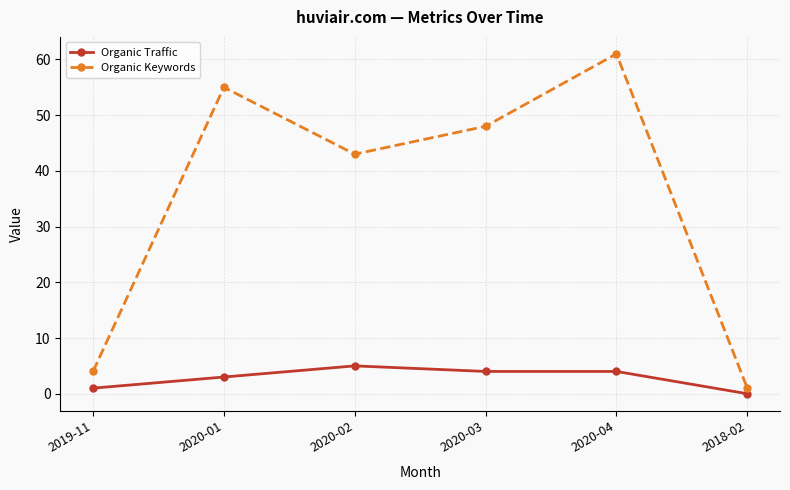

True or false: Organic Keywords and Organic Traffic cross at least once.

False